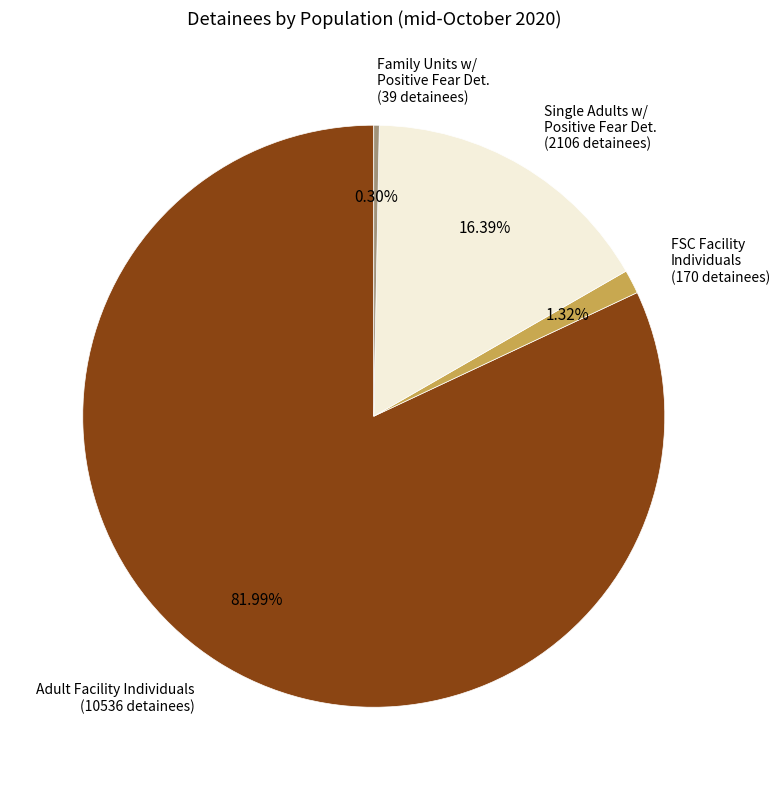

Is there a majority slice in this chart?

Yes